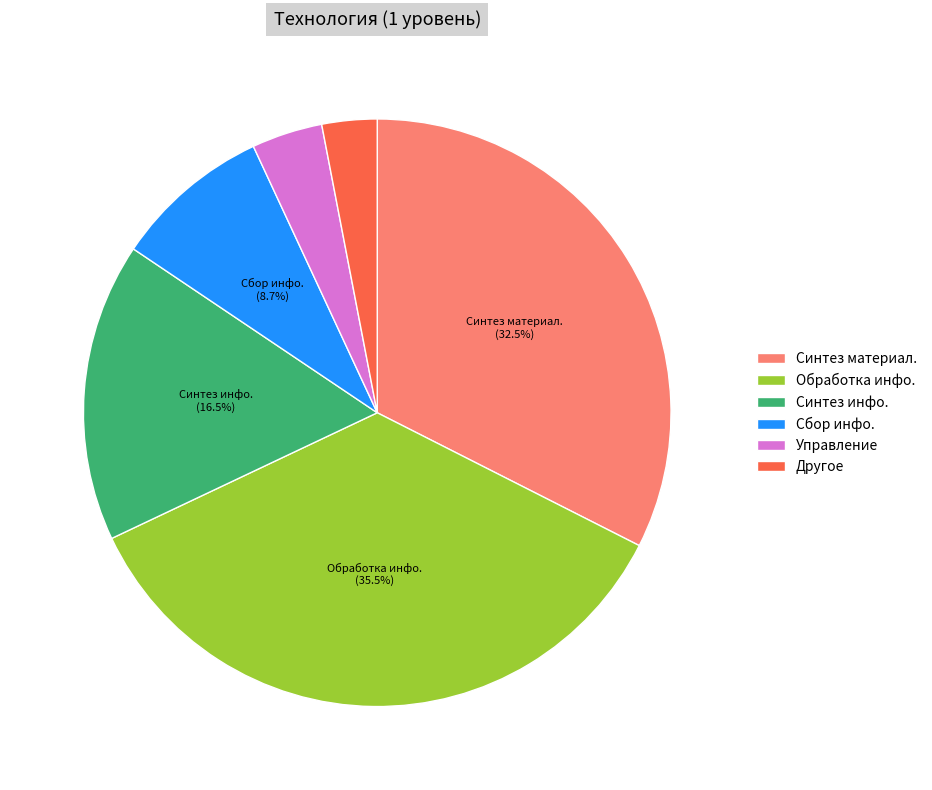

What portion of the pie excludes Сбор инфо.?

91.3%